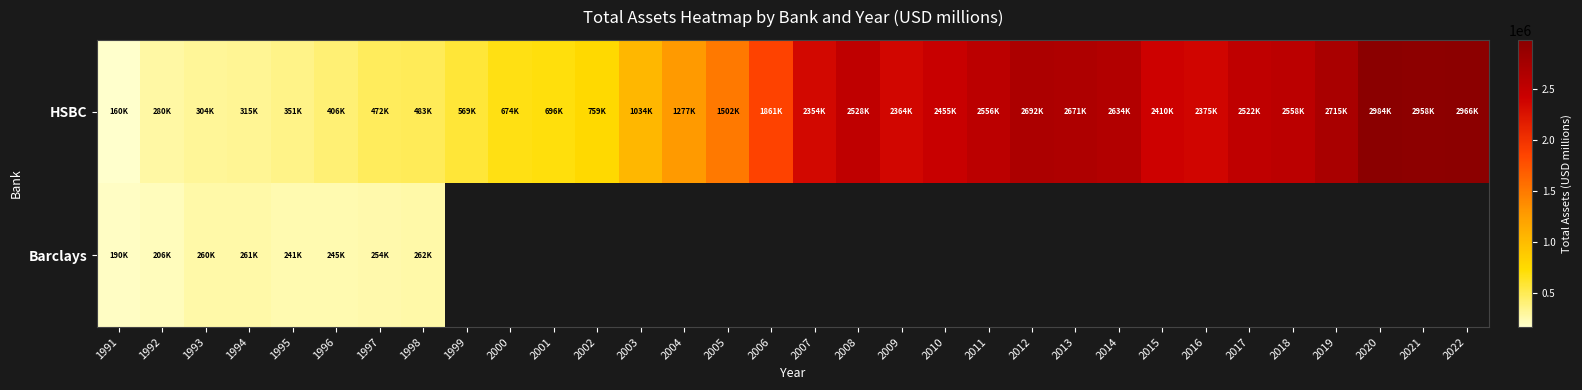

List the series in order of their peak value, lowest first.

Barclays, HSBC